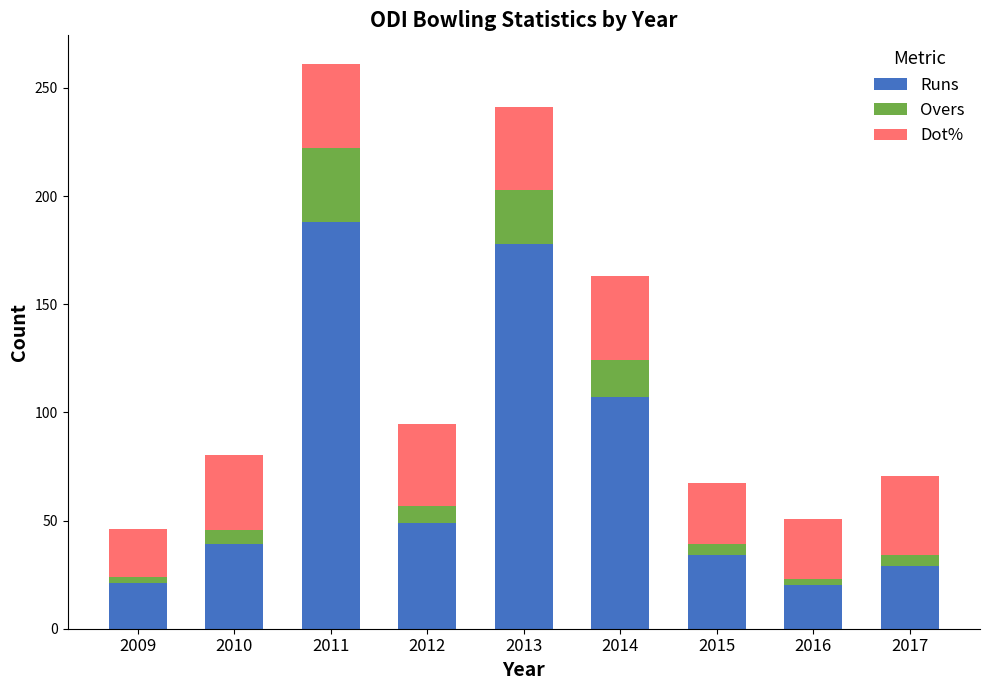

What is the maximum value for Runs?

188.0